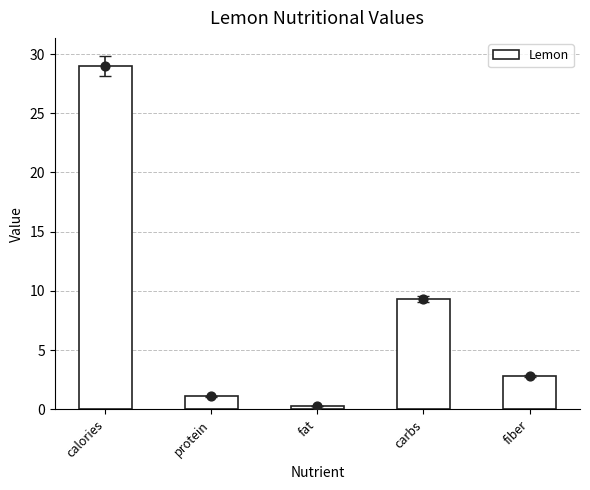

What is the change in value from calories to carbs?

-19.7